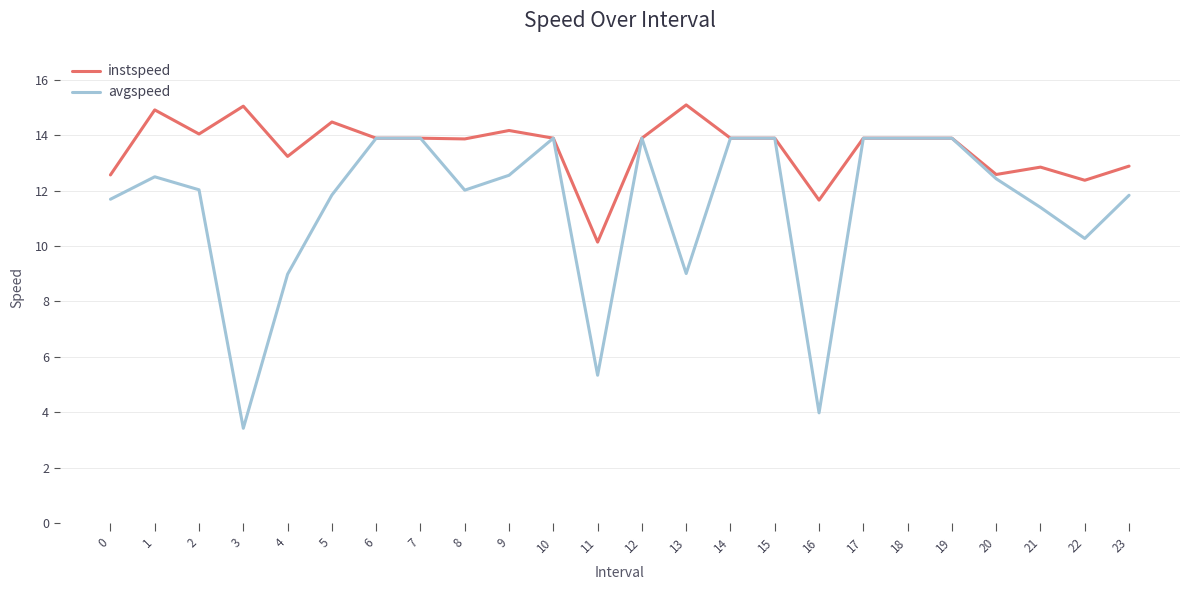

Read the instspeed value at 5.

14.5